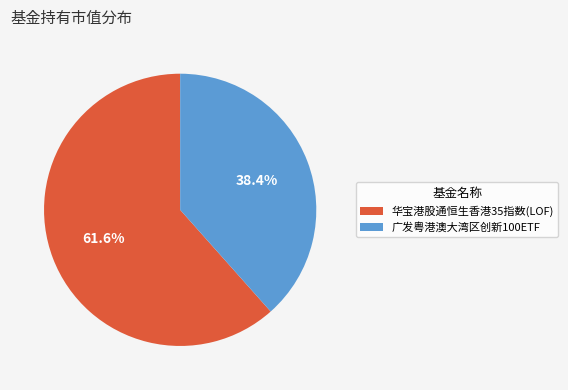

What percentage is NOT represented by 华宝港股通恒生香港35指数(LOF)?

38.4%